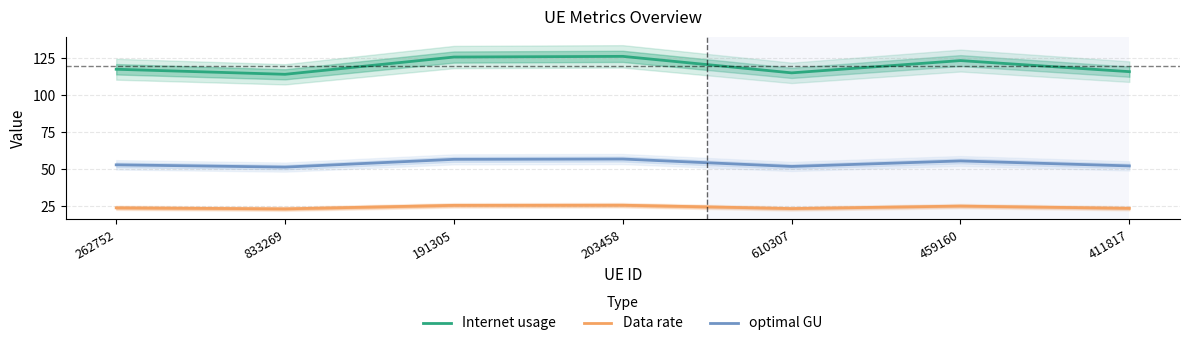

List the series in order of their overall mean, highest first.

Internet usage, optimal GU, Data rate